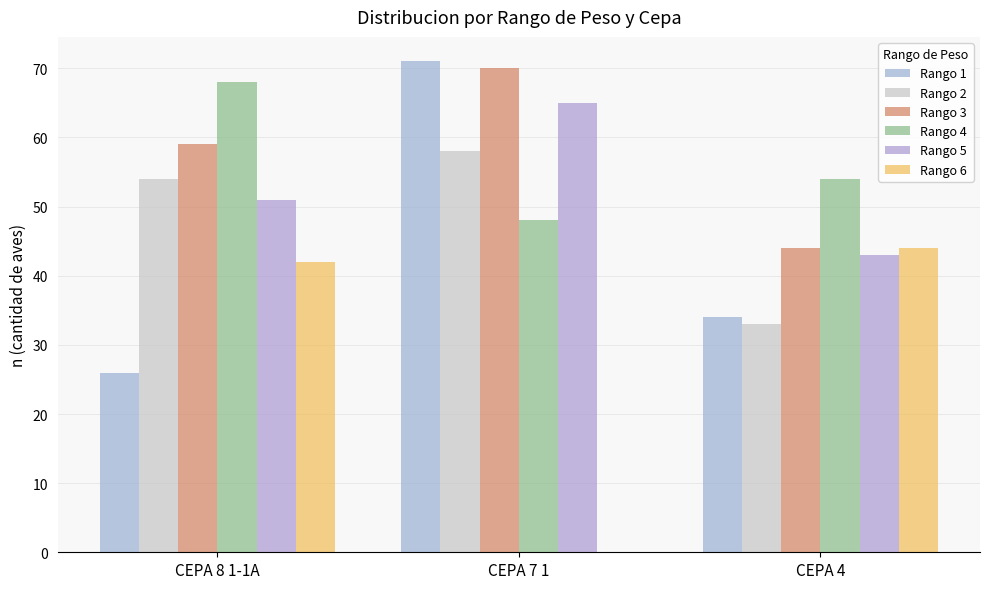

Which series has the largest range (max minus min)?

Rango 1